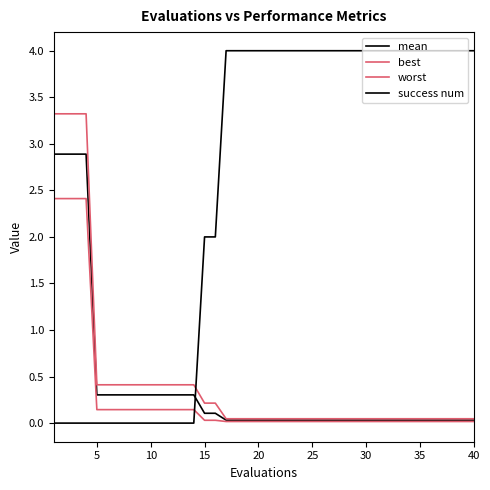

True or false: mean and worst cross at least once.

False